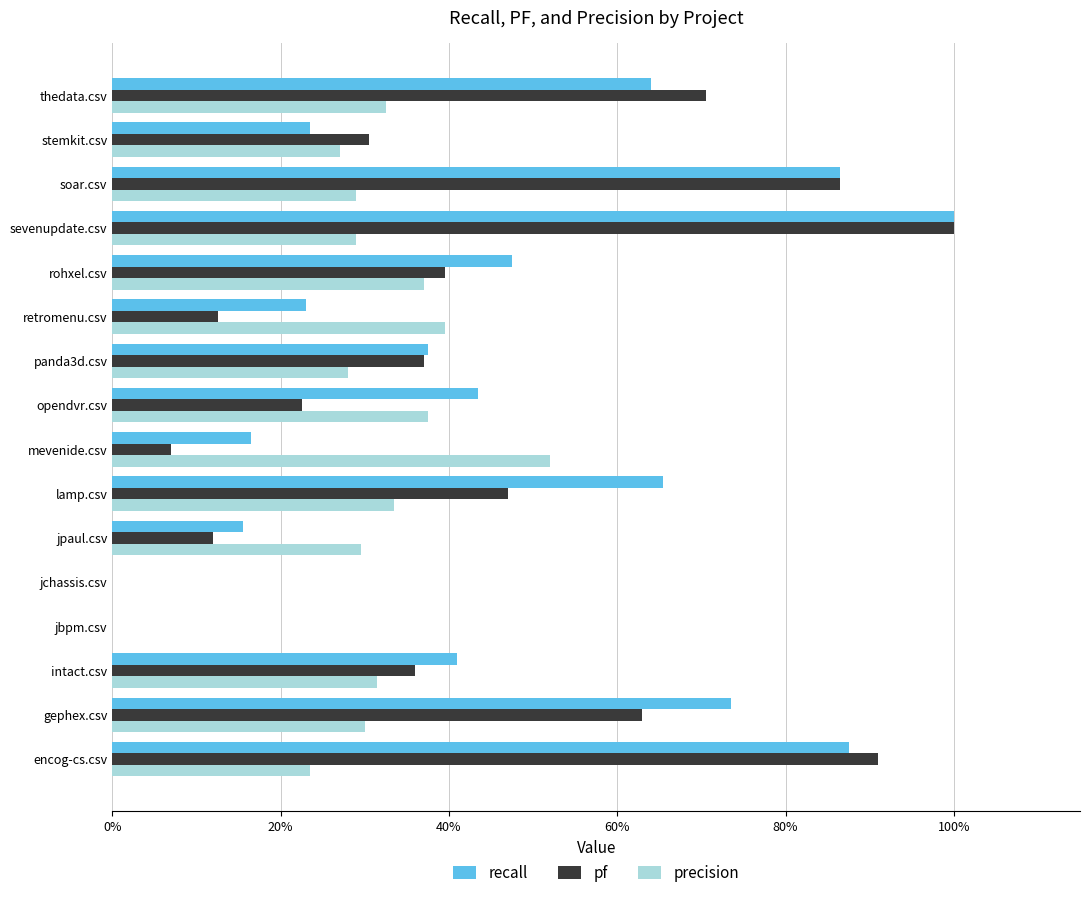

Reading left to right, what are all the values shown in this chart?

recall: 0.9	0.7	0.4	0.0	0.0	0.2	0.7	0.2	0.4	0.4	0.2	0.5	1.0	0.9	0.2	0.6
pf: 0.9	0.6	0.4	0.0	0.0	0.1	0.5	0.1	0.2	0.4	0.1	0.4	1.0	0.9	0.3	0.7
precision: 0.2	0.3	0.3	0.0	0.0	0.3	0.3	0.5	0.4	0.3	0.4	0.4	0.3	0.3	0.3	0.3